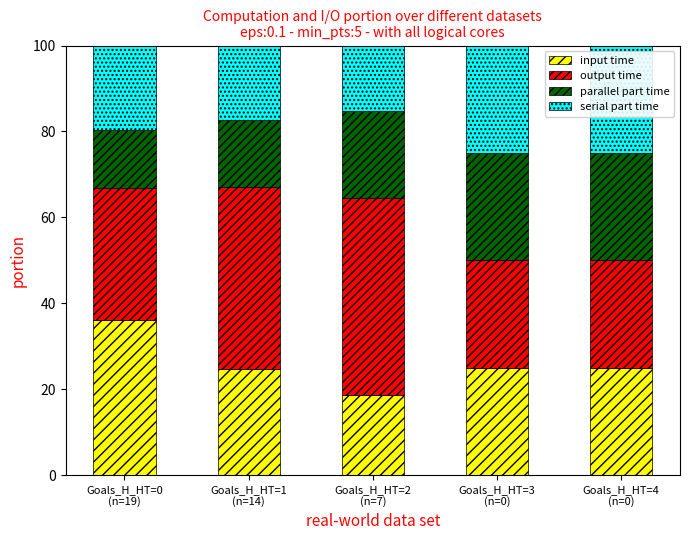

What is the maximum value for input time?

36.1